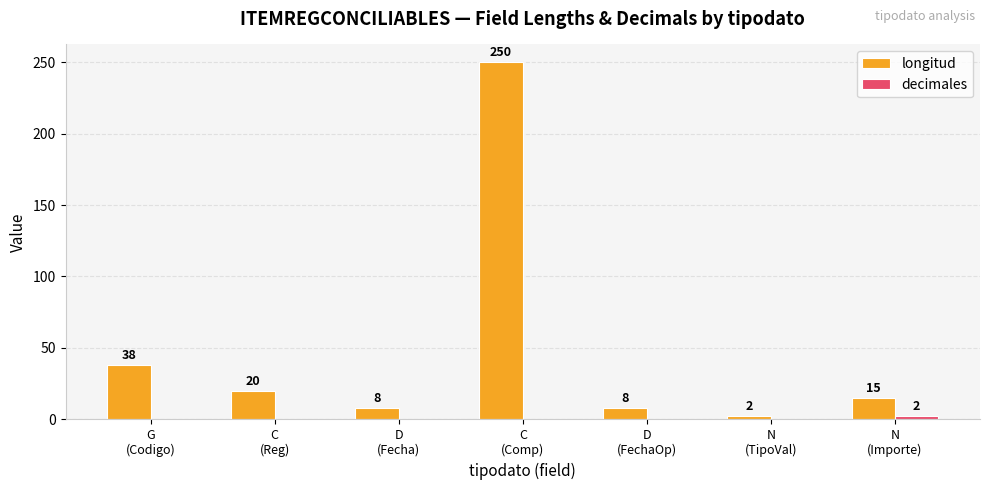

What is the sum of all longitud values?

341